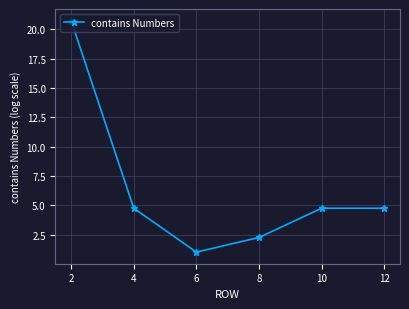

What is the difference between the maximum and second lowest values?

18.5